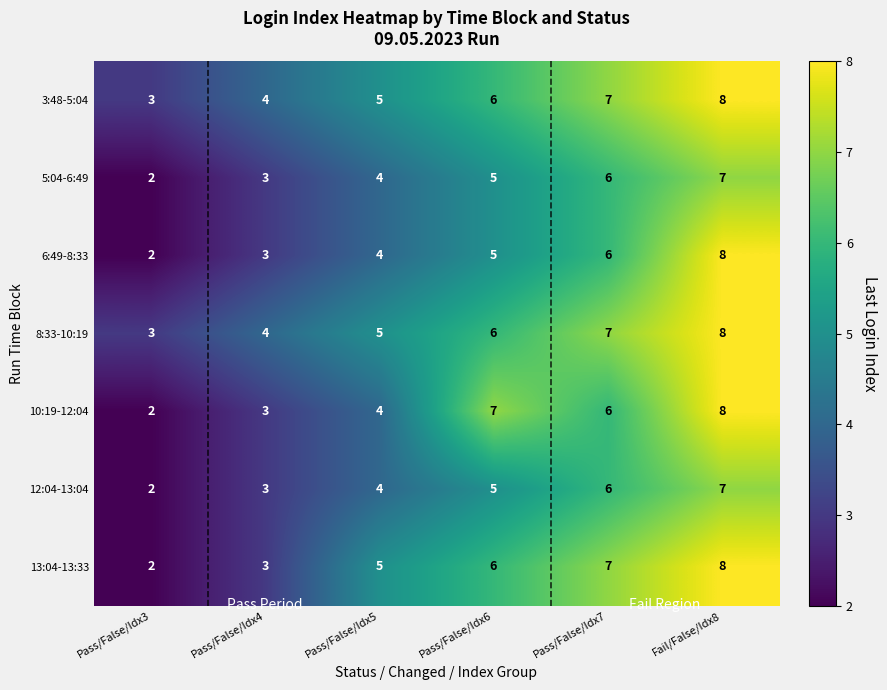

List the labels in order of 12:04-13:04 value, smallest first.

Pass/False/Idx3, Pass/False/Idx4, Pass/False/Idx5, Pass/False/Idx6, Pass/False/Idx7, Fail/False/Idx8